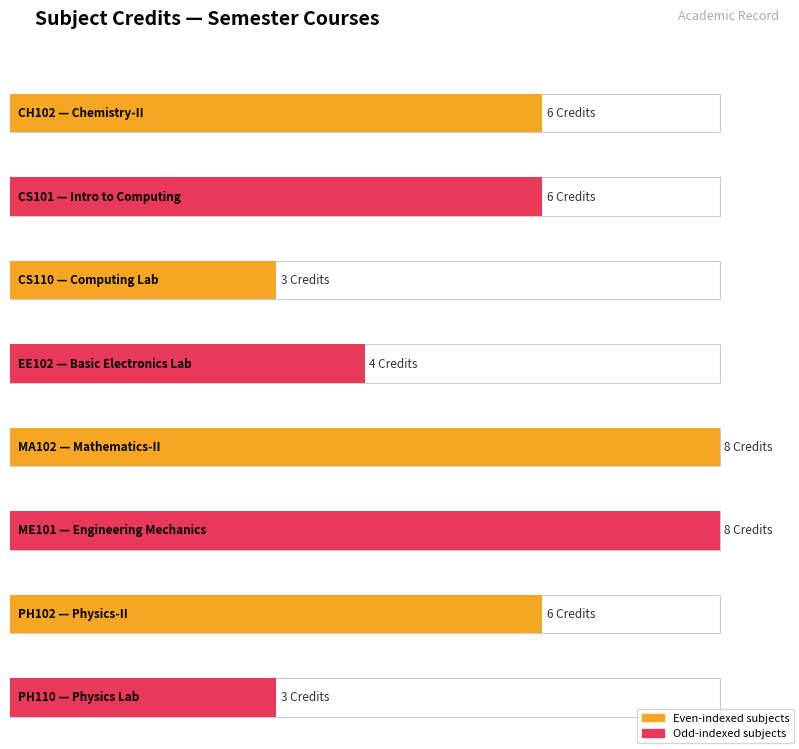

Where is the data nearest to the value 5?

CH102